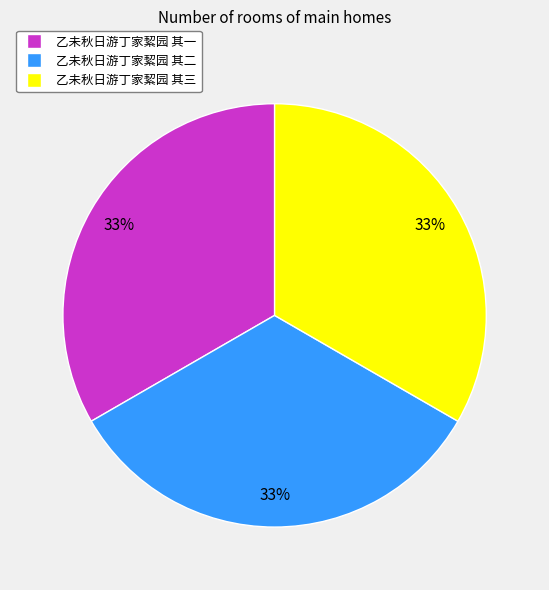

True or false: 乙未秋日游丁家絜园 其一 accounts for 43% of the total.

False